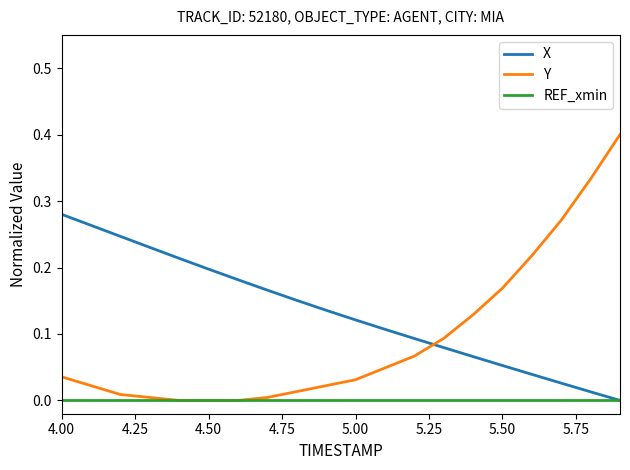

List the series in order of their peak value, highest first.

Y, X, REF_xmin